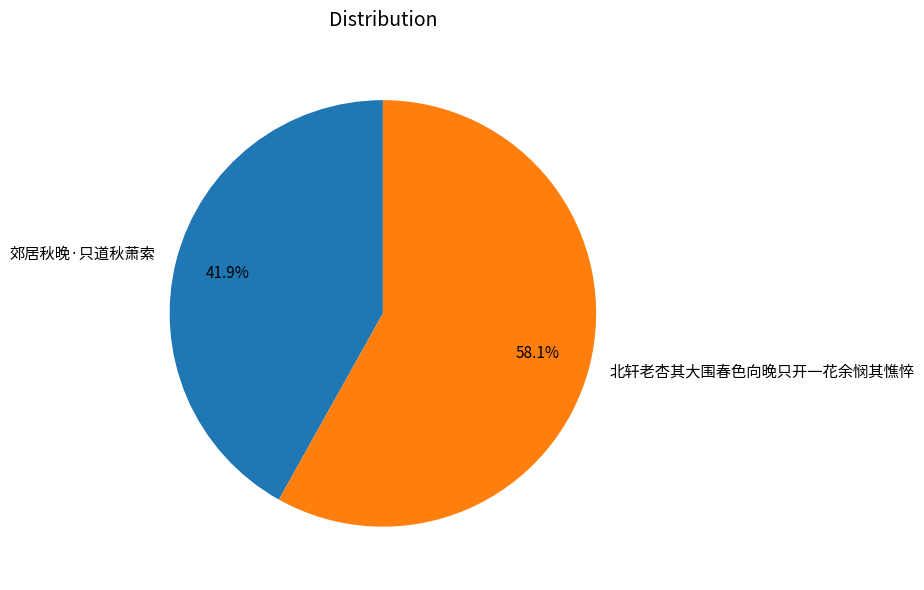

Which category has the smallest portion of the pie?

郊居秋晚·只道秋萧索